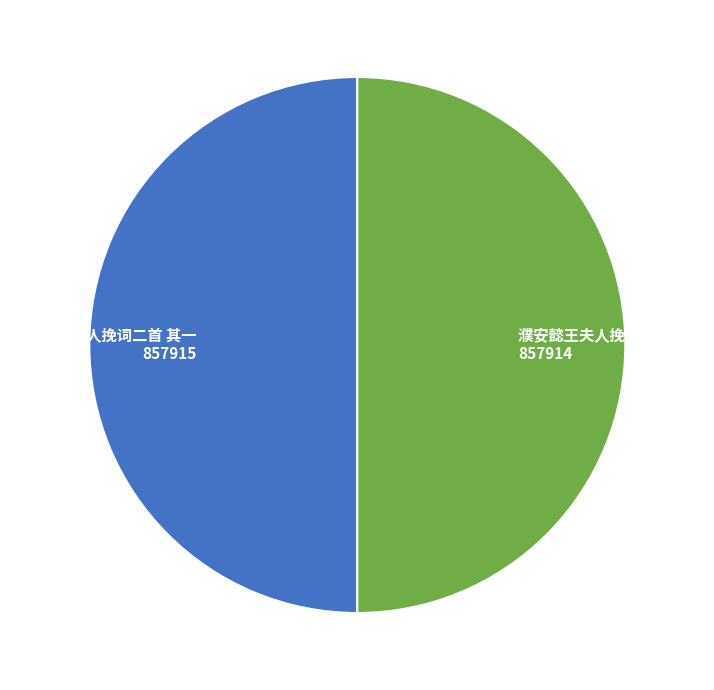

What is the ratio of the value at 濮安懿王夫人挽词二首 其一 to the value at 濮安懿王夫人挽词二首 其二?

1.0